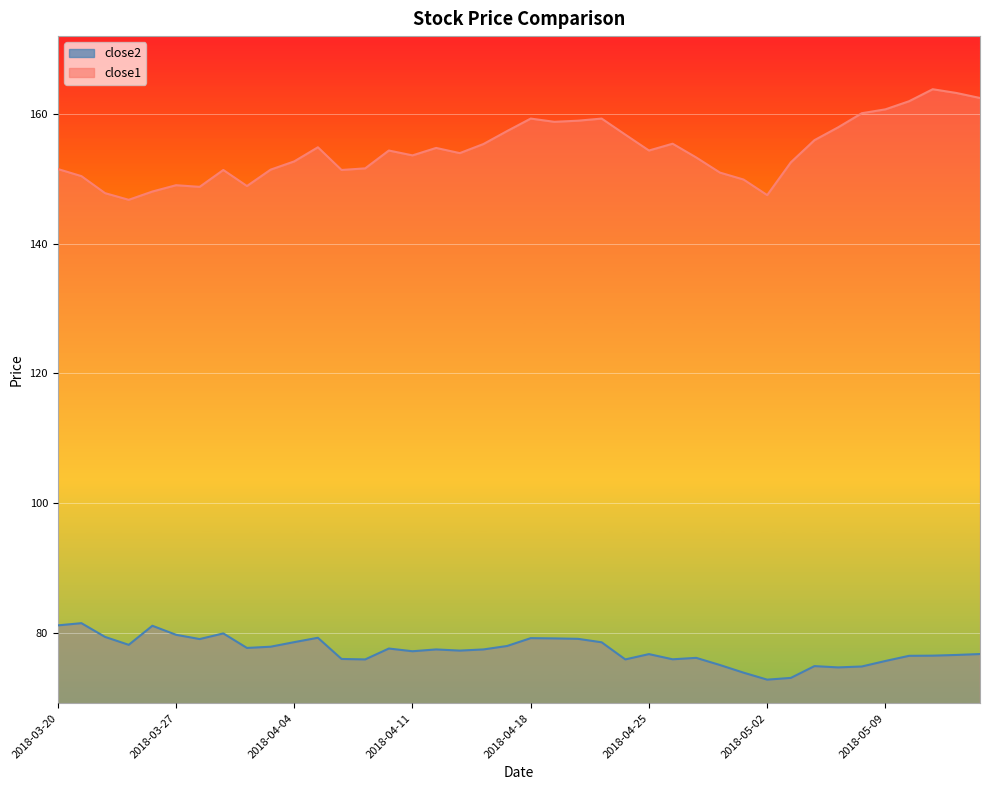

What is the sum of all close2 values?

3091.8